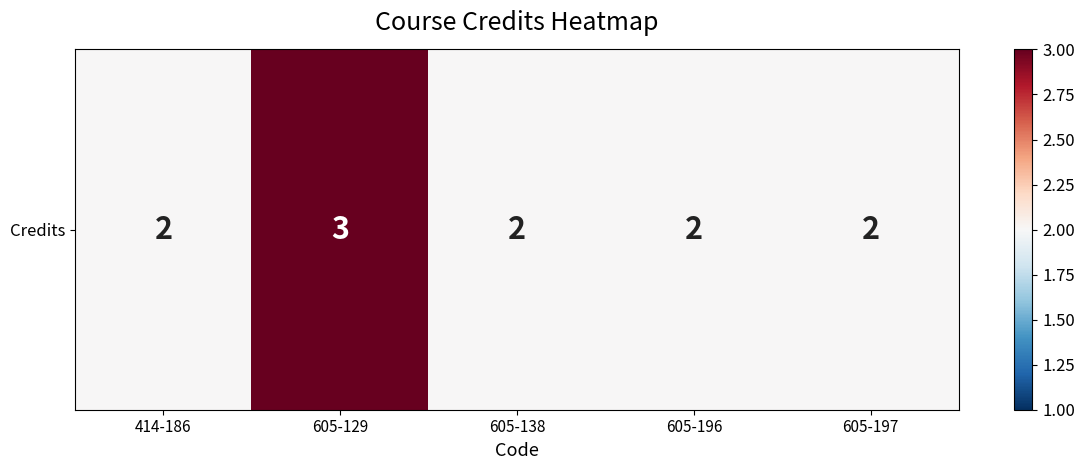

How many data points does each series have?

5